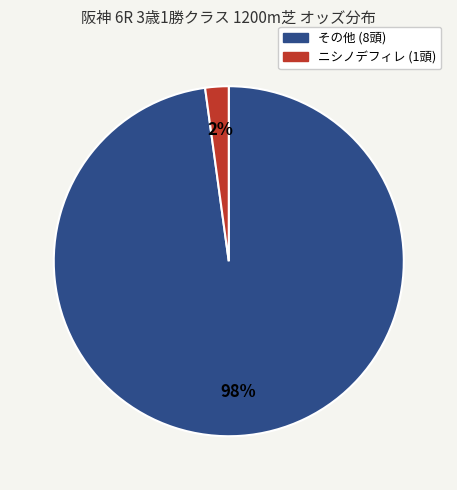

To the nearest percent, what is the average slice percentage?

50%